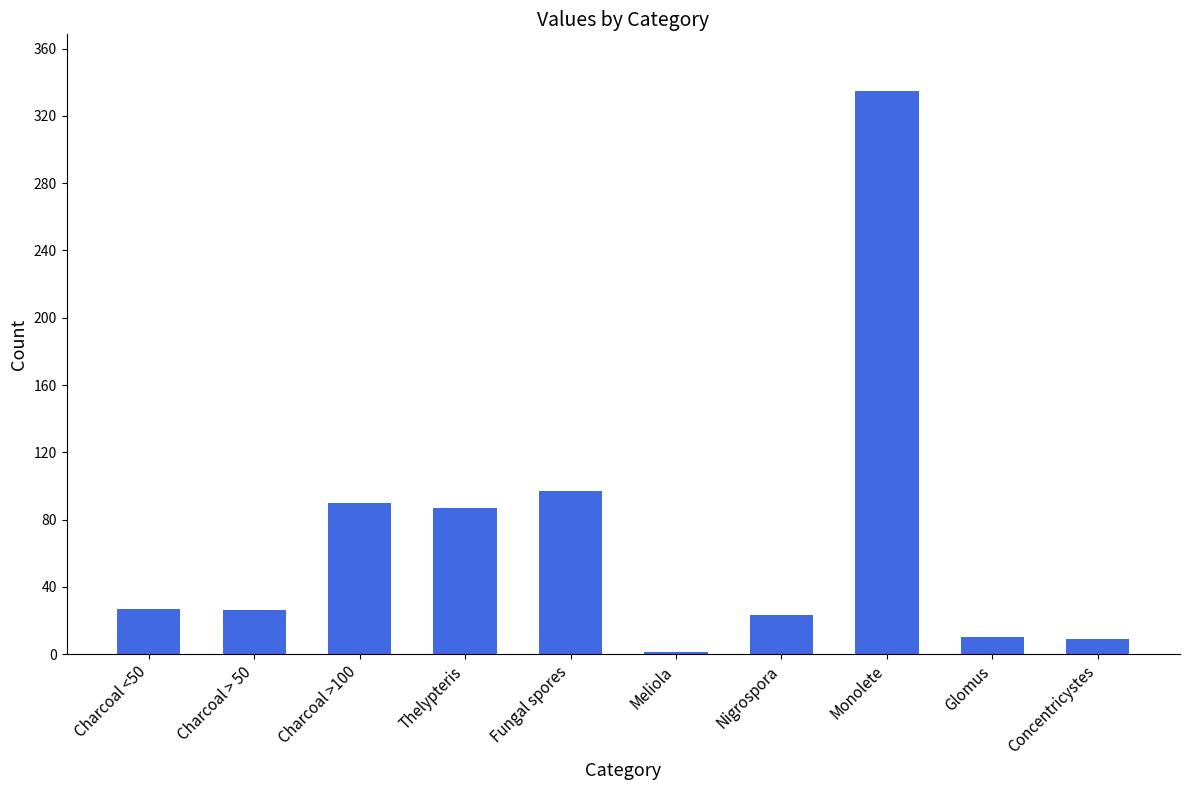

What is the sum of all values?

705